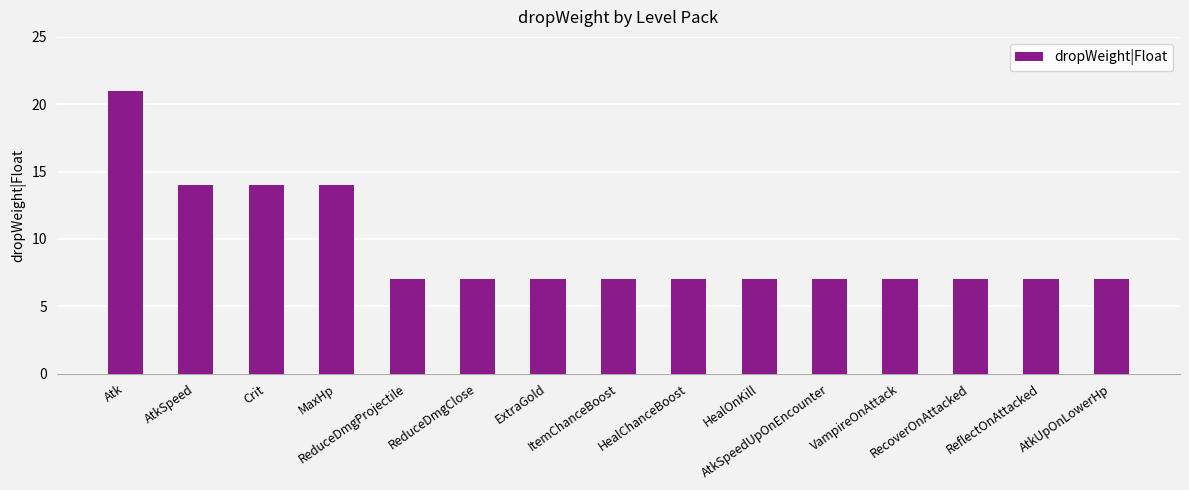

What is the greatest value displayed?

21